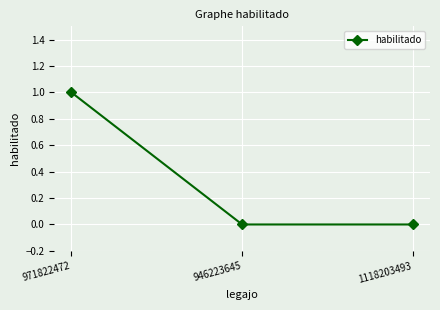

What is the difference between the values at 971822472 and 946223645?

1